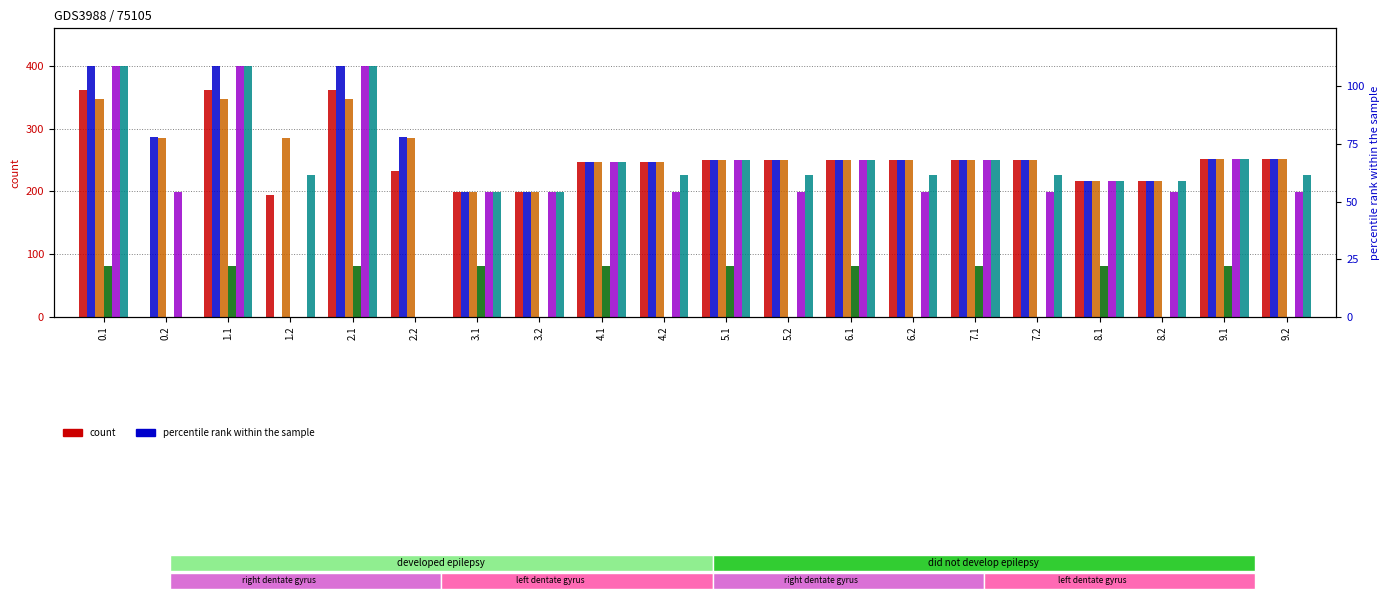

Reading right to left, transcribe all the data shown in this chart.

col_1: 9.2=251.0	9.1=251.0	8.2=217.0	8.1=217.0	7.2=250.0	7.1=250.0	6.2=250.0	6.1=250.0	5.2=250.0	5.1=250.0	4.2=247.0	4.1=247.0	3.2=199.0	3.1=199.0	2.2=231.9	2.1=361.1	1.2=194.9	1.1=361.1	0.2=0.0	0.1=361.1
col_23: 9.2=251.0	9.1=251.0	8.2=217.0	8.1=217.0	7.2=250.0	7.1=250.0	6.2=250.0	6.1=250.0	5.2=250.0	5.1=250.0	4.2=247.0	4.1=247.0	3.2=199.0	3.1=199.0	2.2=287.5	2.1=399.4	1.2=0.0	1.1=399.4	0.2=287.5	0.1=399.4
col_2: 9.2=251.0	9.1=251.0	8.2=217.0	8.1=217.0	7.2=250.0	7.1=250.0	6.2=250.0	6.1=250.0	5.2=250.0	5.1=250.0	4.2=247.0	4.1=247.0	3.2=199.0	3.1=199.0	2.2=285.5	2.1=348.0	1.2=285.5	1.1=348.0	0.2=285.5	0.1=348.0
col_7: 9.2=0.0	9.1=81.6	8.2=0.0	8.1=81.6	7.2=0.0	7.1=81.6	6.2=0.0	6.1=81.6	5.2=0.0	5.1=81.6	4.2=0.0	4.1=81.6	3.2=0.0	3.1=81.6	2.2=0.0	2.1=81.6	1.2=0.0	1.1=81.6	0.2=0.0	0.1=81.6
col_20: 9.2=199.2	9.1=251.0	8.2=199.2	8.1=217.0	7.2=199.2	7.1=250.0	6.2=199.2	6.1=250.0	5.2=199.2	5.1=250.0	4.2=199.2	4.1=247.0	3.2=199.0	3.1=199.0	2.2=0.0	2.1=400.0	1.2=0.0	1.1=400.0	0.2=199.2	0.1=400.0
col_21: 9.2=226.4	9.1=251.0	8.2=217.0	8.1=217.0	7.2=226.4	7.1=250.0	6.2=226.4	6.1=250.0	5.2=226.4	5.1=250.0	4.2=226.4	4.1=247.0	3.2=199.0	3.1=199.0	2.2=0.0	2.1=400.0	1.2=226.4	1.1=400.0	0.2=0.0	0.1=400.0